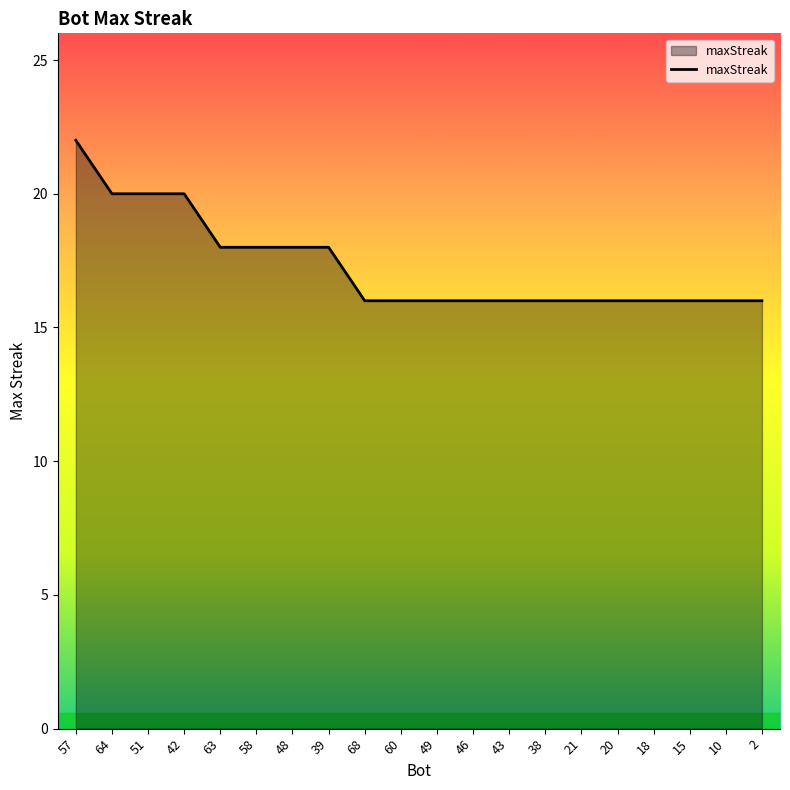

Which label corresponds to the largest value in the chart?

57